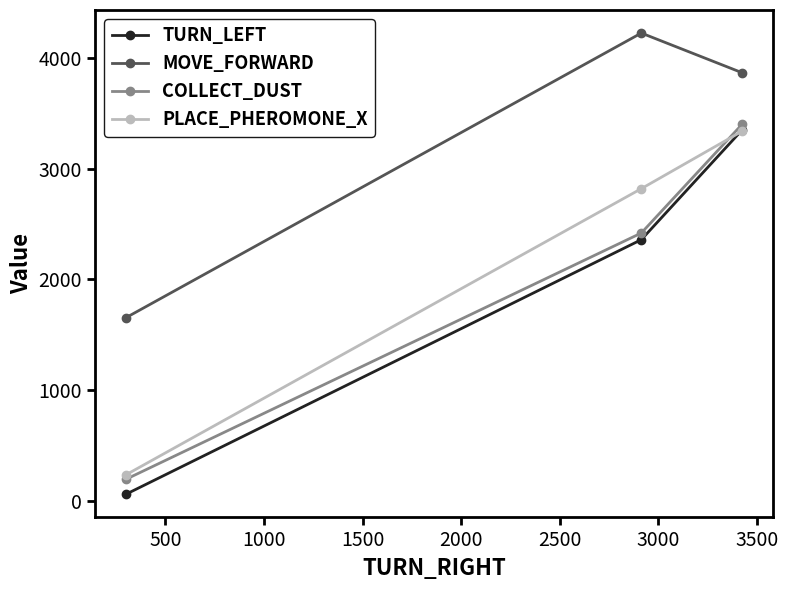

Reading left to right, list all the values displayed in this chart.

TURN_LEFT: 60.2	2359.9	3349.3
MOVE_FORWARD: 1655.5	4226.6	3868.6
COLLECT_DUST: 195.5	2420.0	3400.9
PLACE_PHEROMONE_X: 235.8	2820.6	3339.1